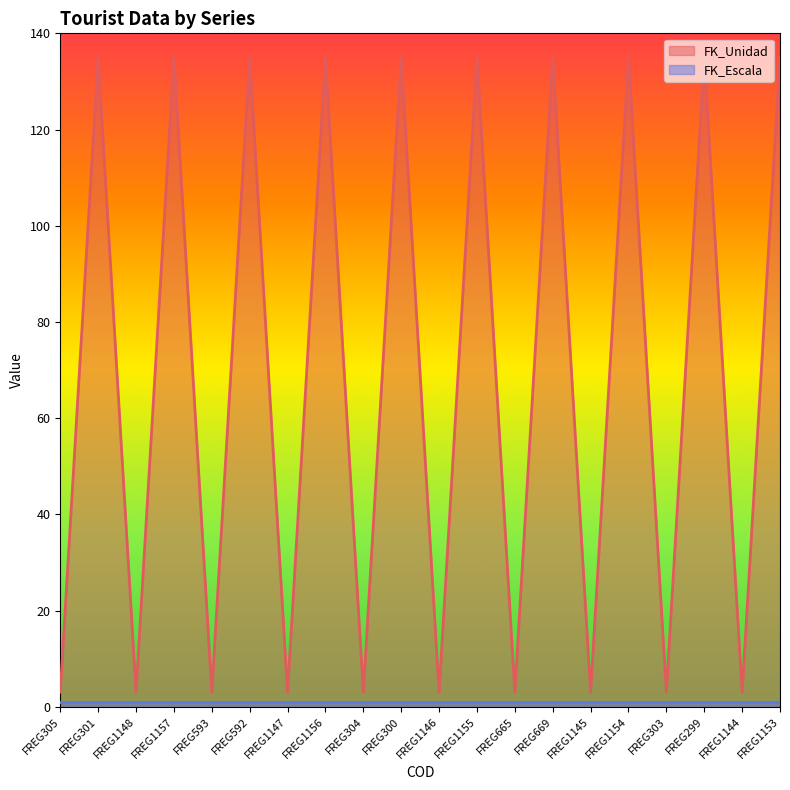

Which category has the highest value across all series?

FREG301